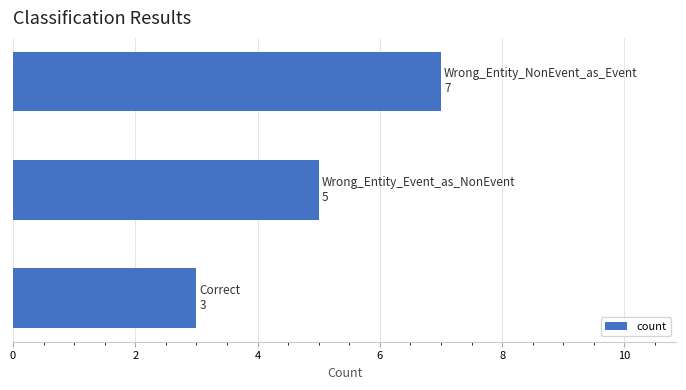

Count the number of data series in this chart.

1